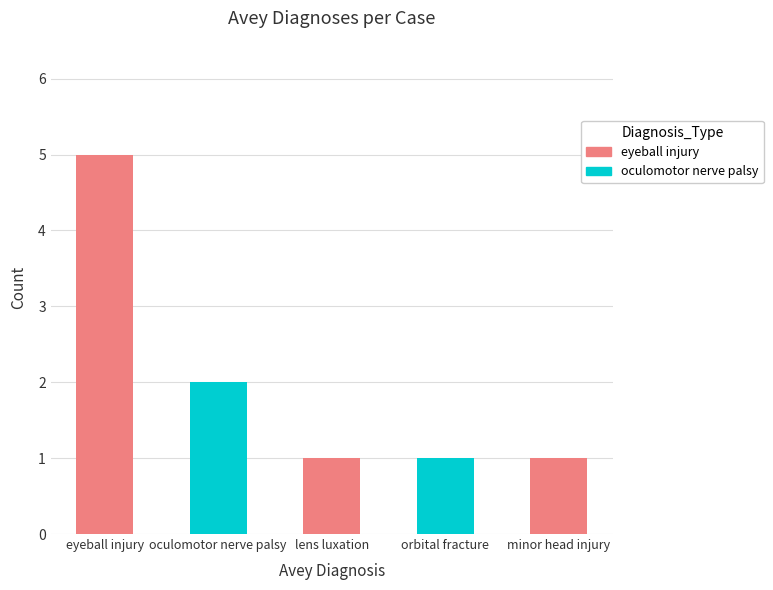

What is the difference between the maximum and second lowest values?

4